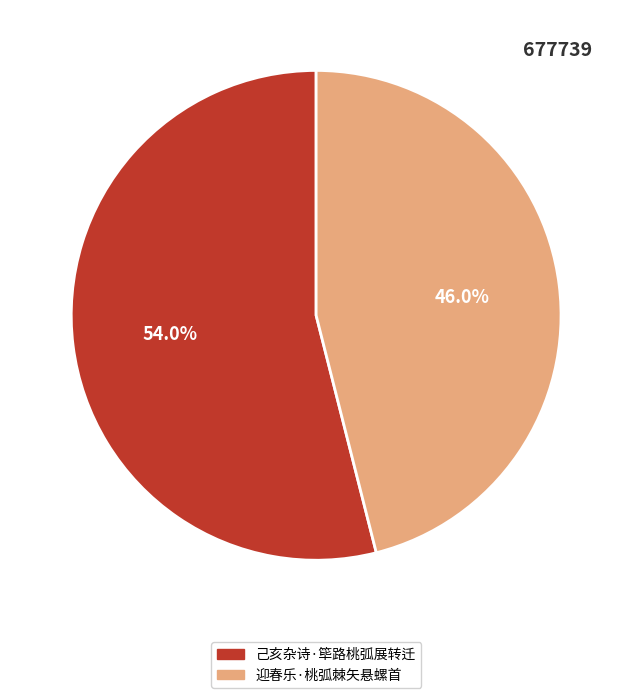

What percentage is NOT represented by 迎春乐·桃弧棘矢悬螺首?

54.0%